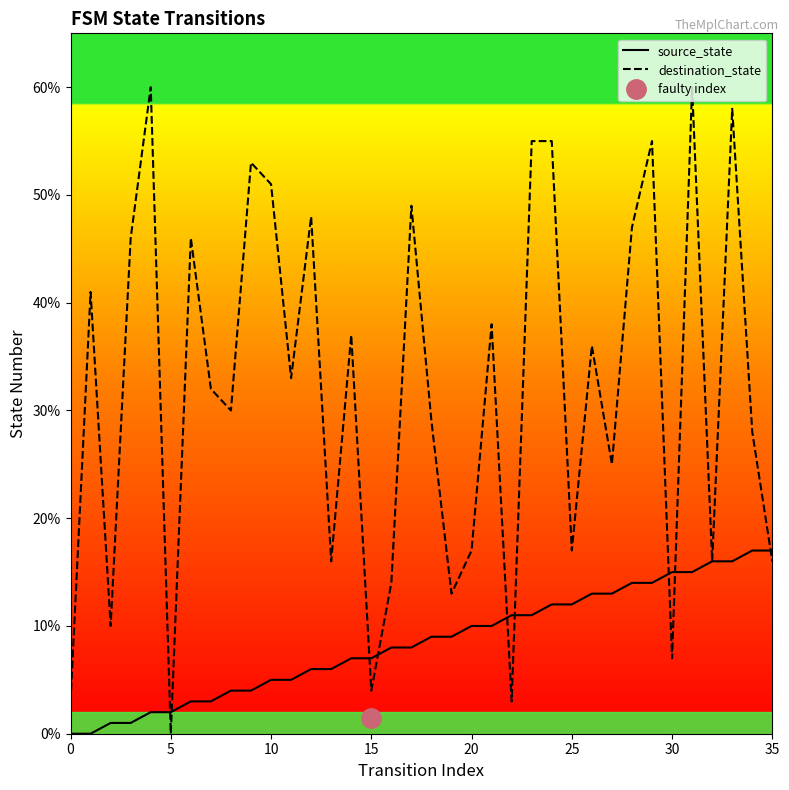

Reading left to right, extract all data points from this chart.

source_state: 0	0	1	1	2	2	3	3	4	4	5	5	6	6	7	7	8	8	9	9	10	10	11	11	12	12	13	13	14	14	15	15	16	16	17	17
destination_state: 3	41	10	46	60	0	46	32	30	53	51	33	48	16	37	4	14	49	29	13	17	38	3	55	55	17	36	25	47	55	7	60	16	58	28	16